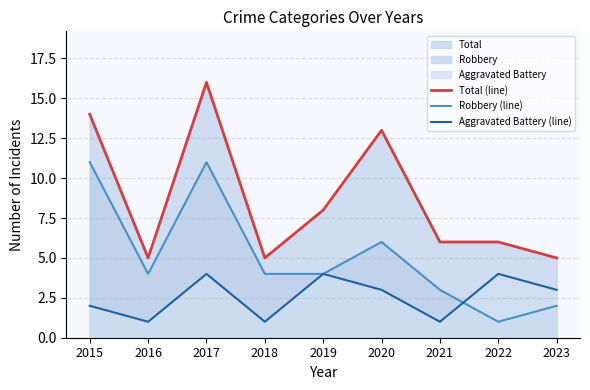

The value of Robbery (line) at 2017 is 3. True or false?

False